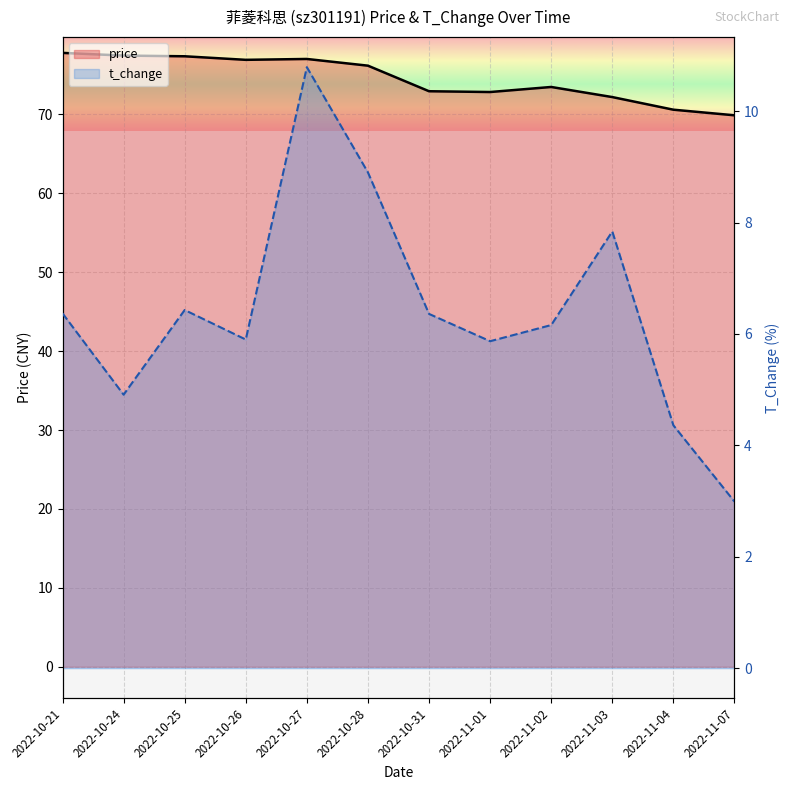

True or false: price and t_change cross at least once.

False